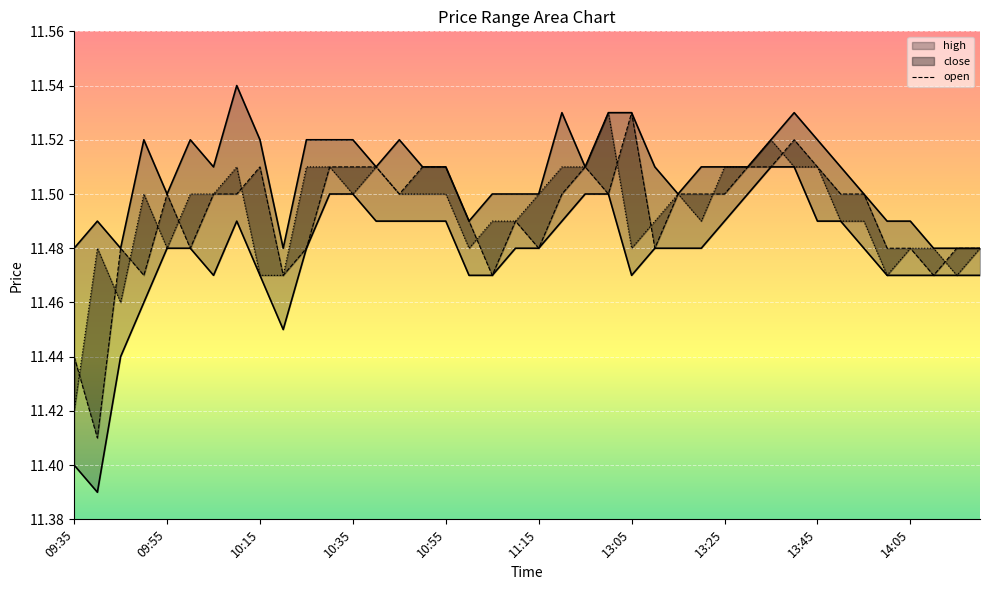

True or false: the data has more than 0 interior local peaks.

True